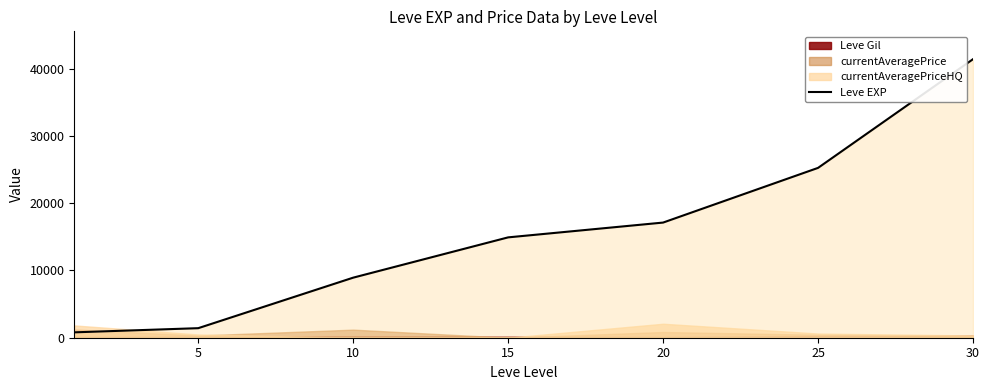

The value of Leve EXP at 30 is 60045. True or false?

False